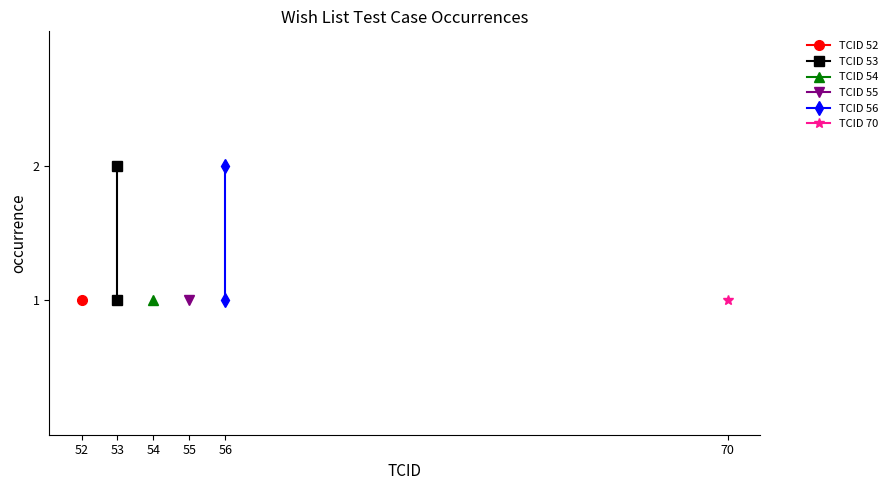

Which has a higher value, 53 or 53?

53